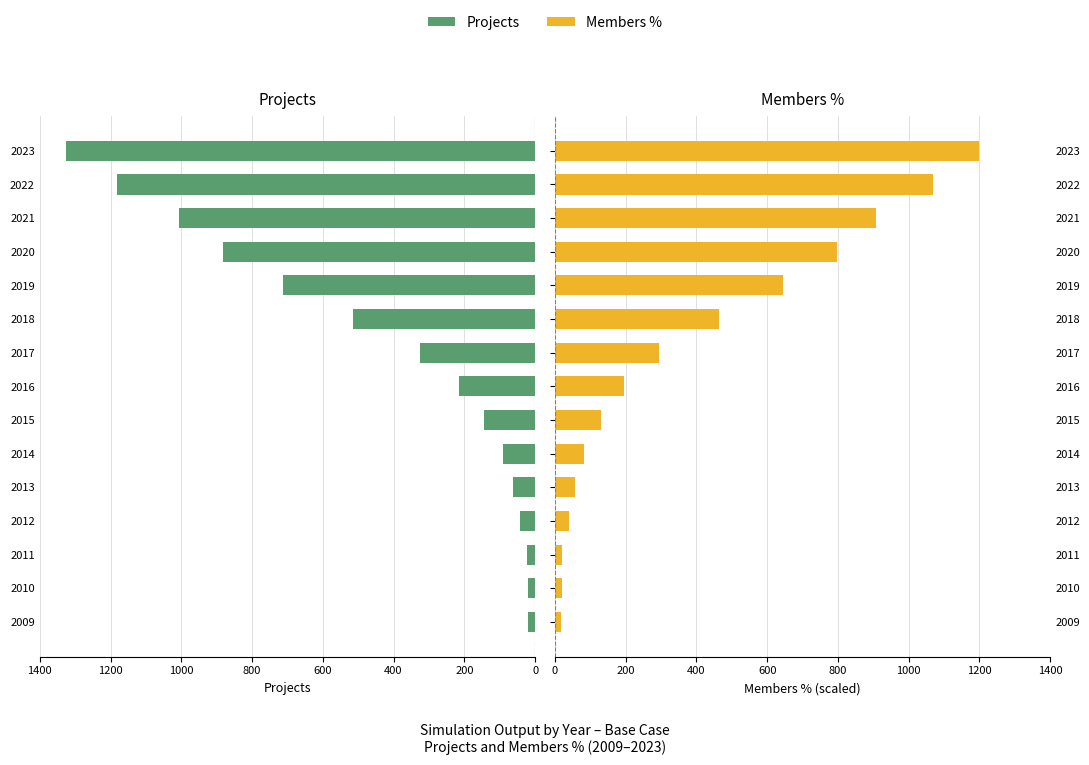

The Members % series shows 644.6 at 2019. True or false?

True